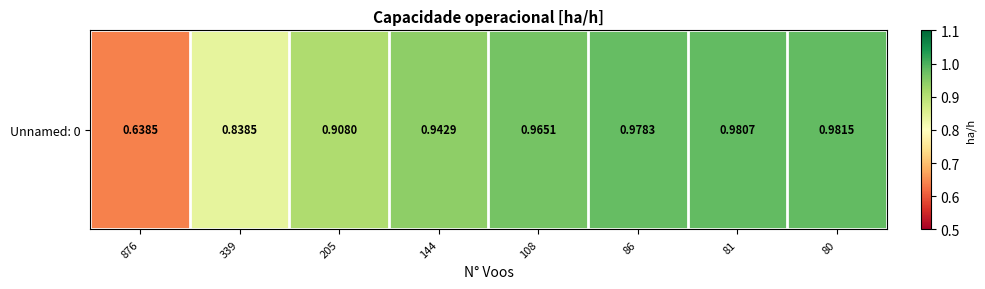

Which label corresponds to the smallest value in the chart?

876